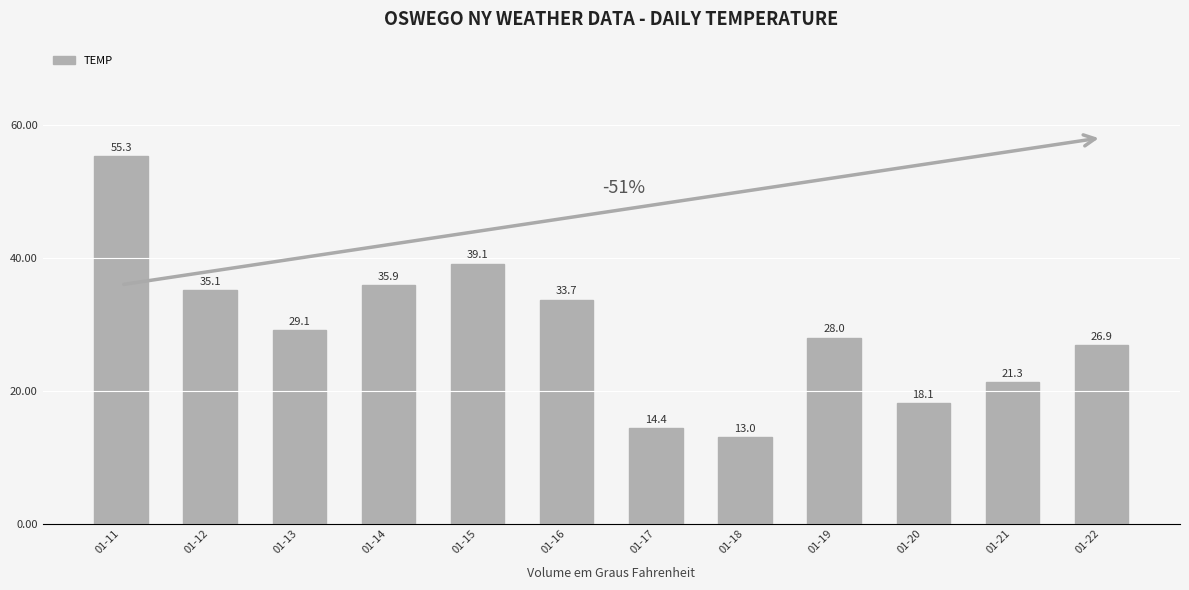

At which label is the value closest to 34?

01-16